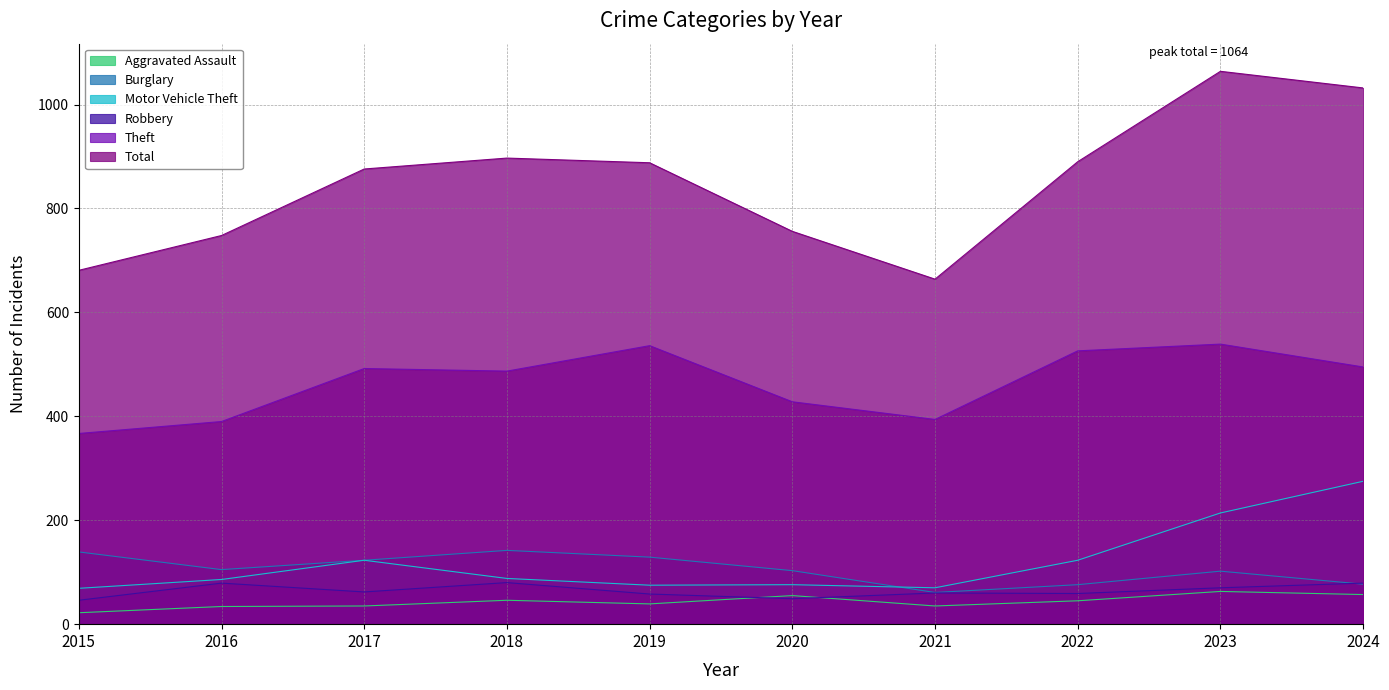

Between 2016 and 2022, which is larger?

2022